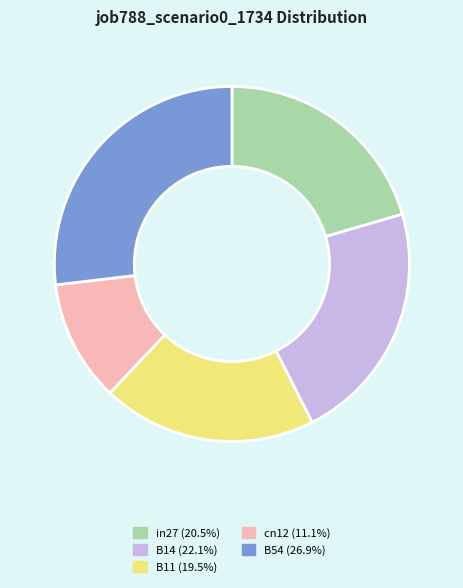

Combined, do B11 (19.5%) and B14 (22.1%) account for over 50%?

No